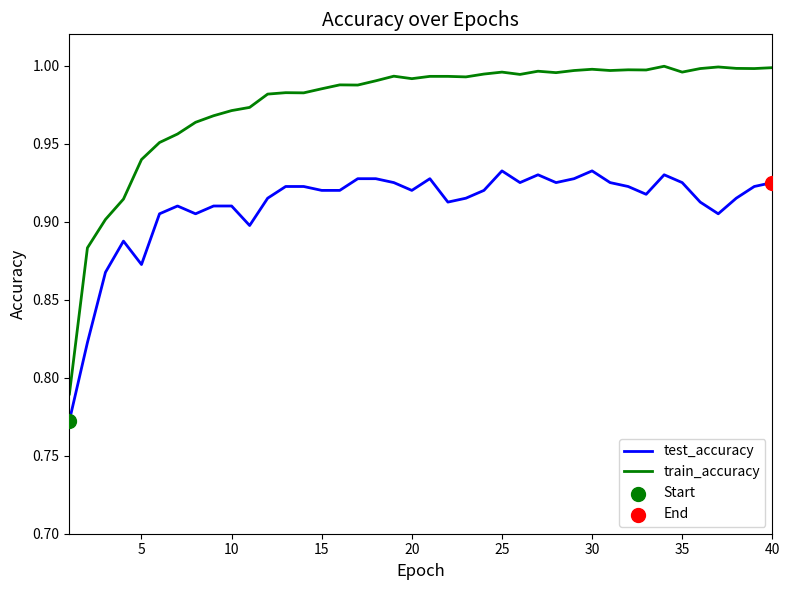

Which series has the largest total across all categories?

train_accuracy